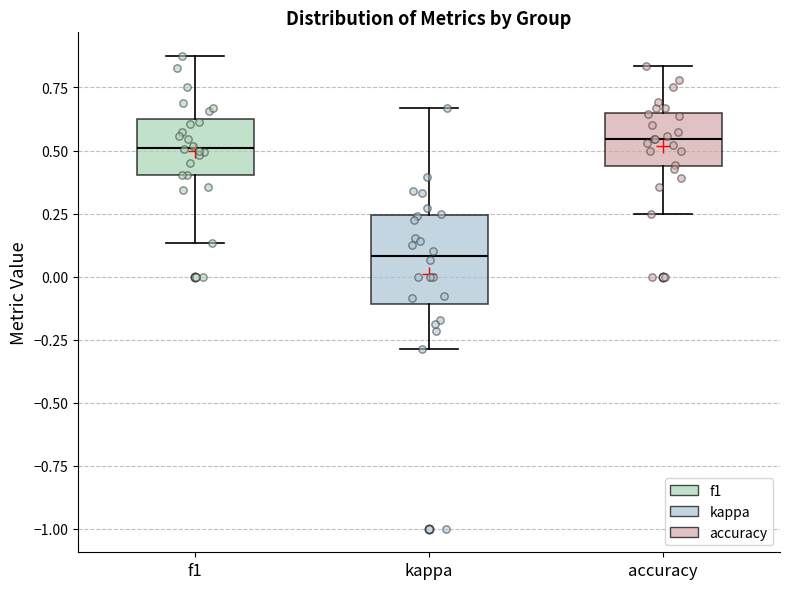

Reading left to right, read every box against the y-axis: the position of its median line, the range the box covers, and the ends of its whiskers. The values are not printed on the chart, so give them approximately, as read against the axis.

f1: median 0.50, box 0.40 to 0.60, whiskers 0.15 to 0.90
kappa: median 0.10, box -0.10 to 0.25, whiskers -0.30 to 0.65
accuracy: median 0.55, box 0.45 to 0.65, whiskers 0.25 to 0.85